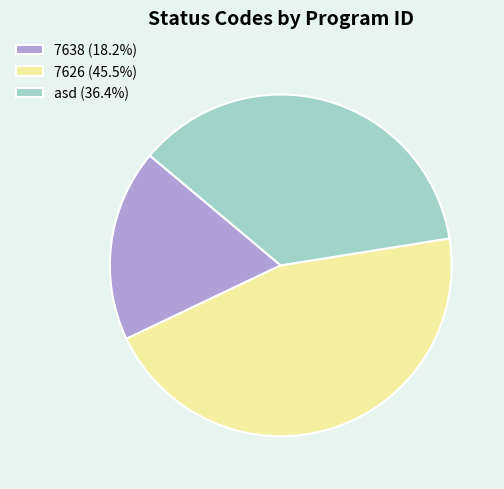

Is the sum of asd (36.4%) and 7638 (18.2%) greater than half?

Yes